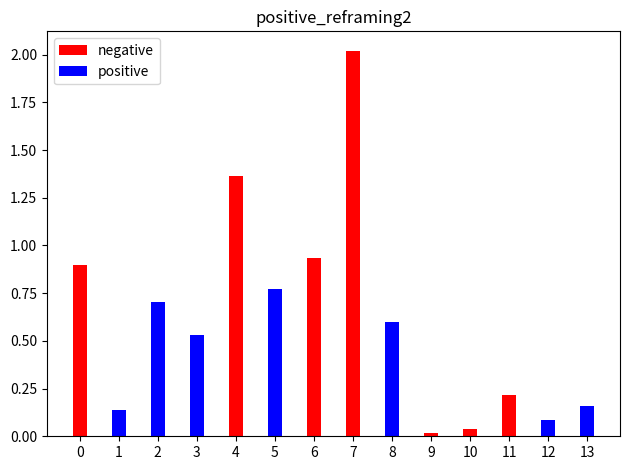

How many groups of bars are there?

14